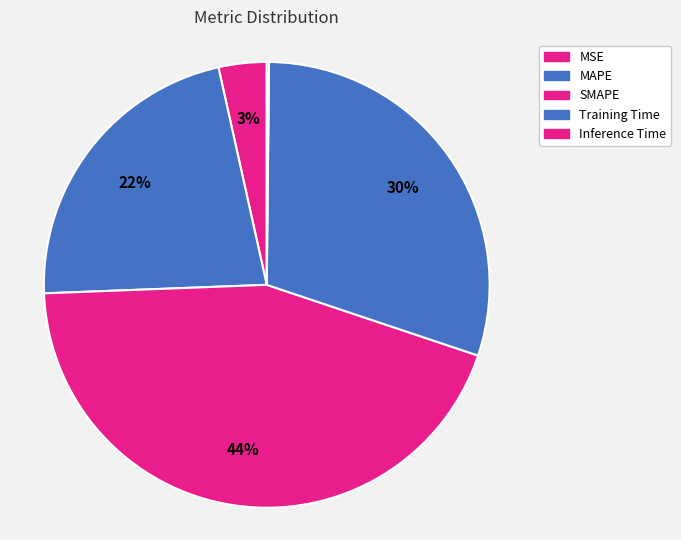

How many segments does this pie chart have?

5